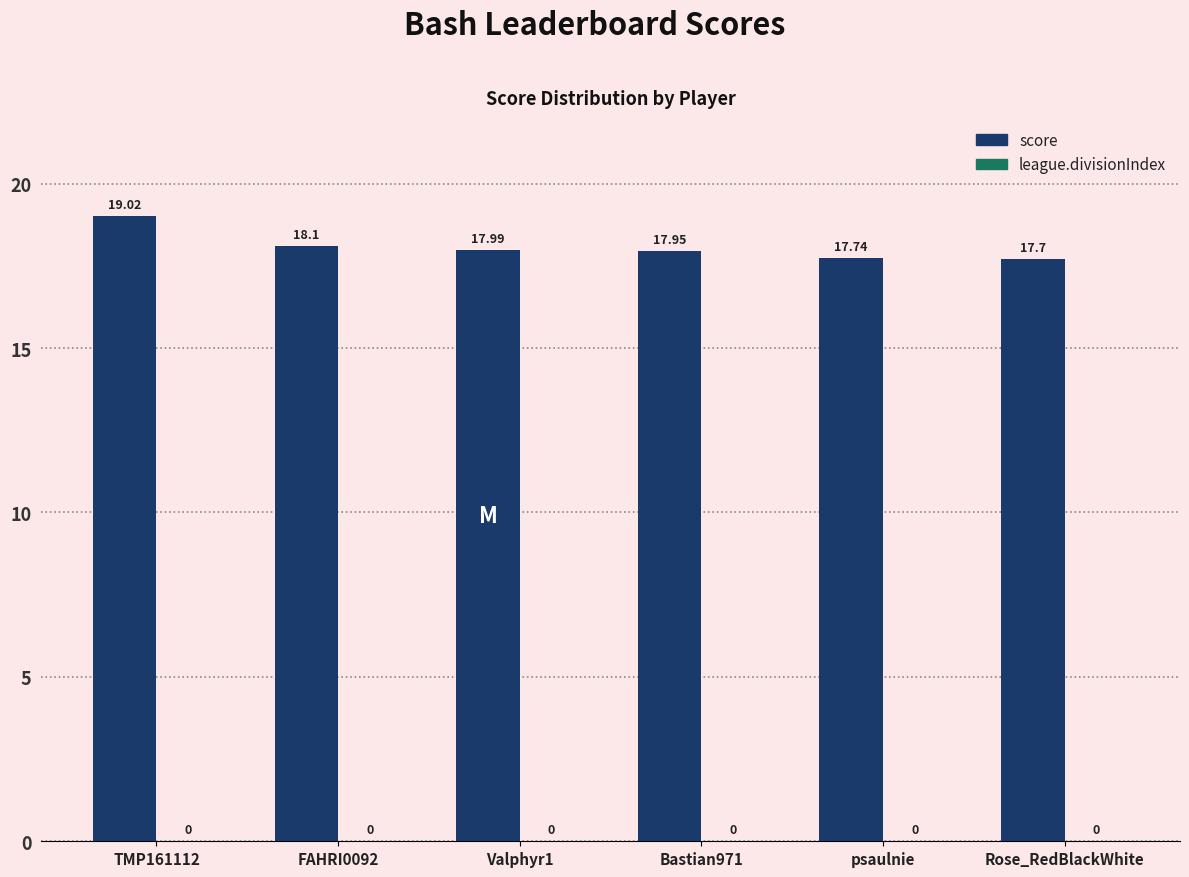

What is the label of the 3rd bar from the right?

Bastian971